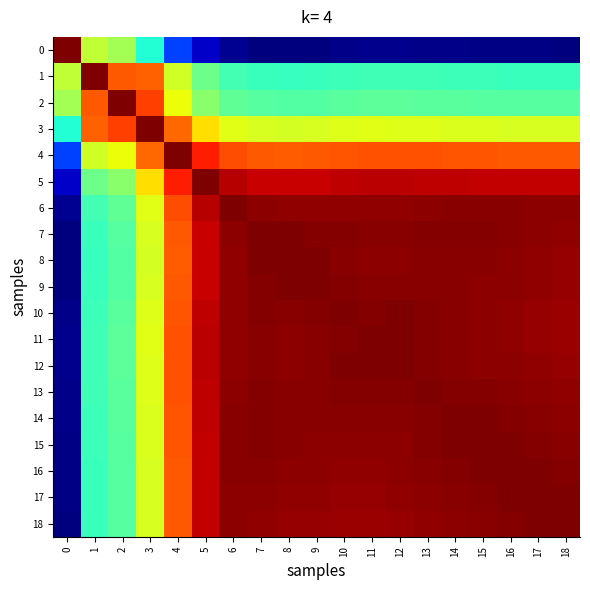

What is the total value across all series at 3?

12.6